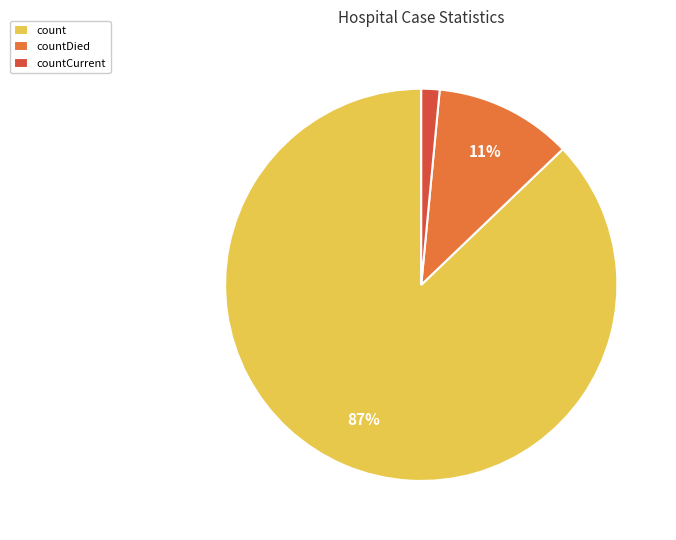

Is it true that countDied is 25% of the pie?

False